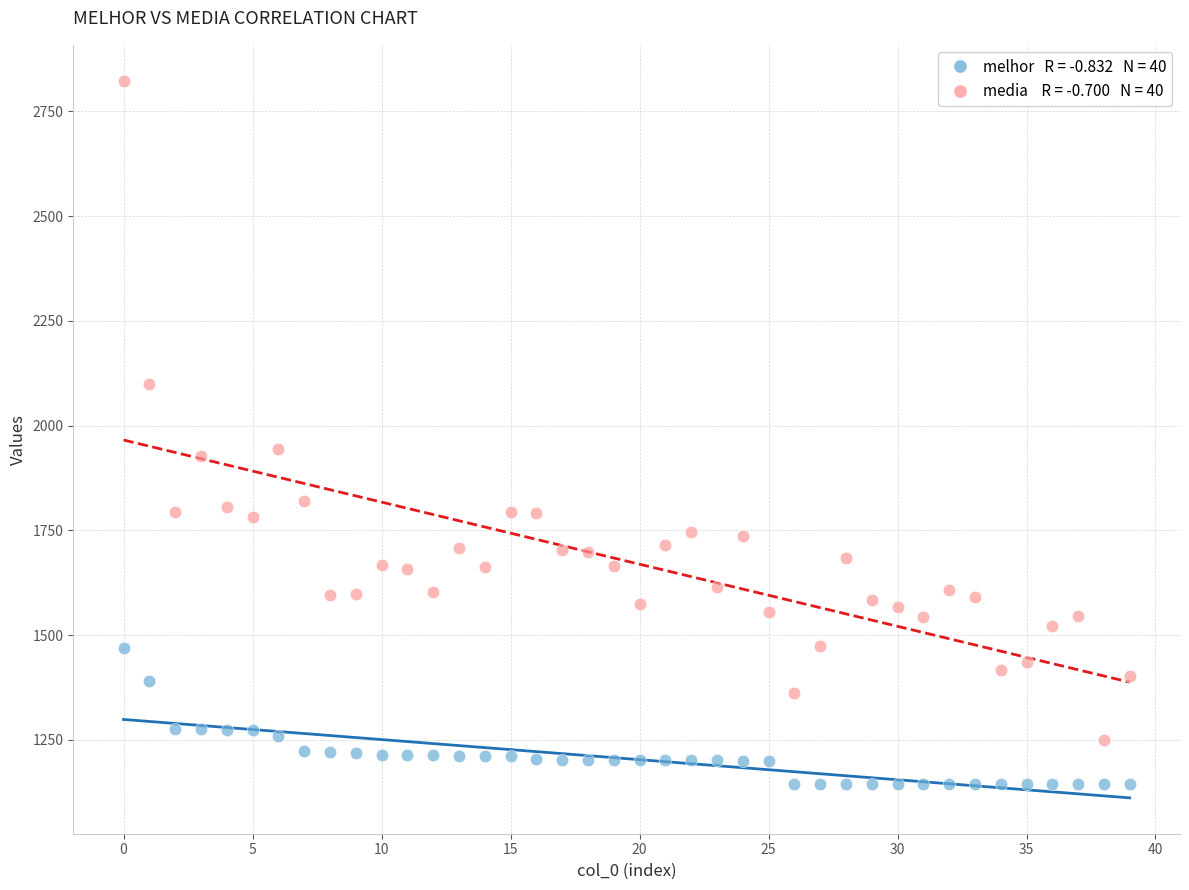

Across all data points, what is the range of Y values (max minus min)?

1679